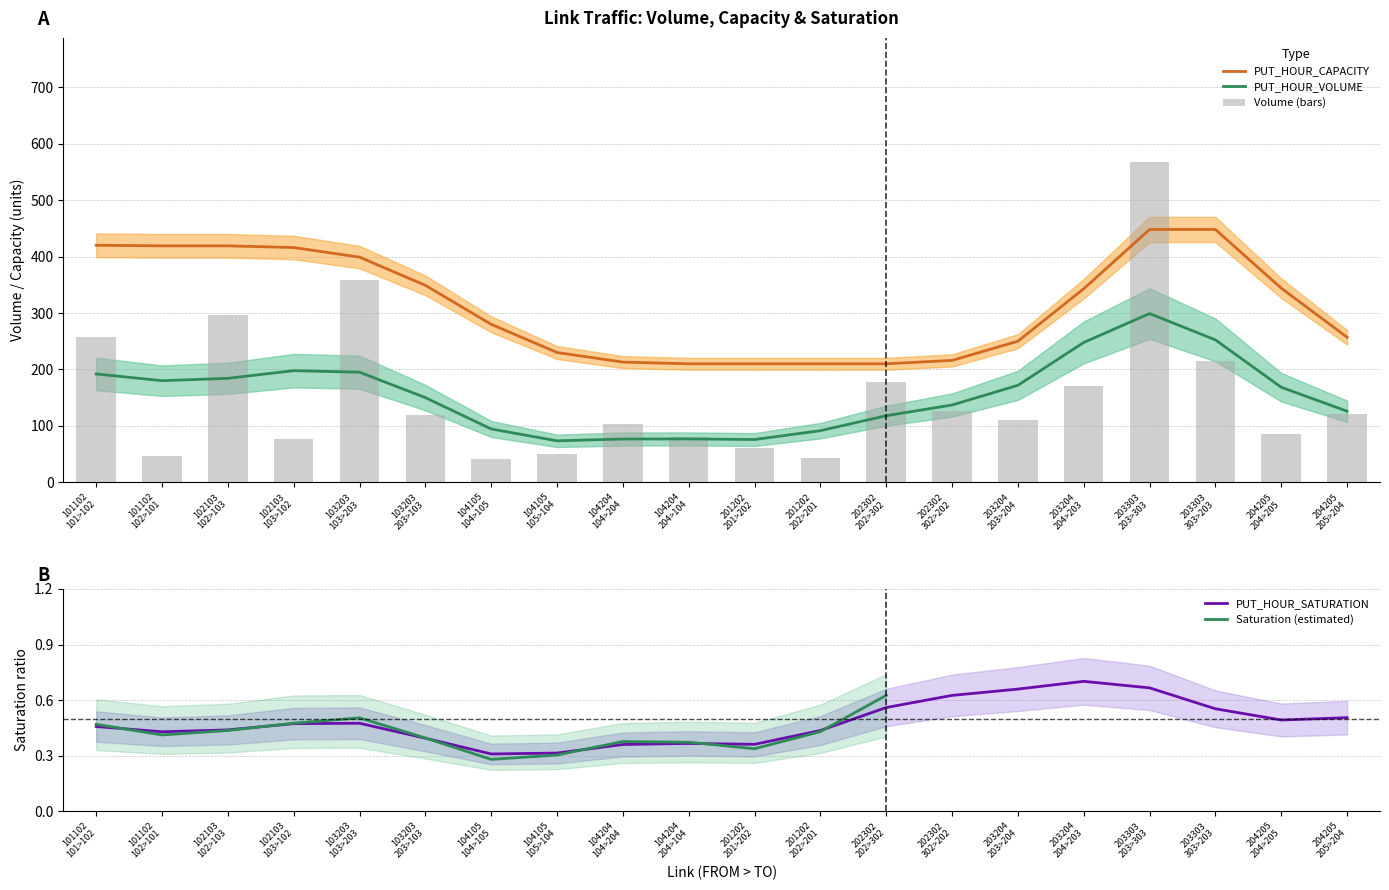

Which category has the highest value in the PUT_HOUR_VOLUME series?

203303
203>303